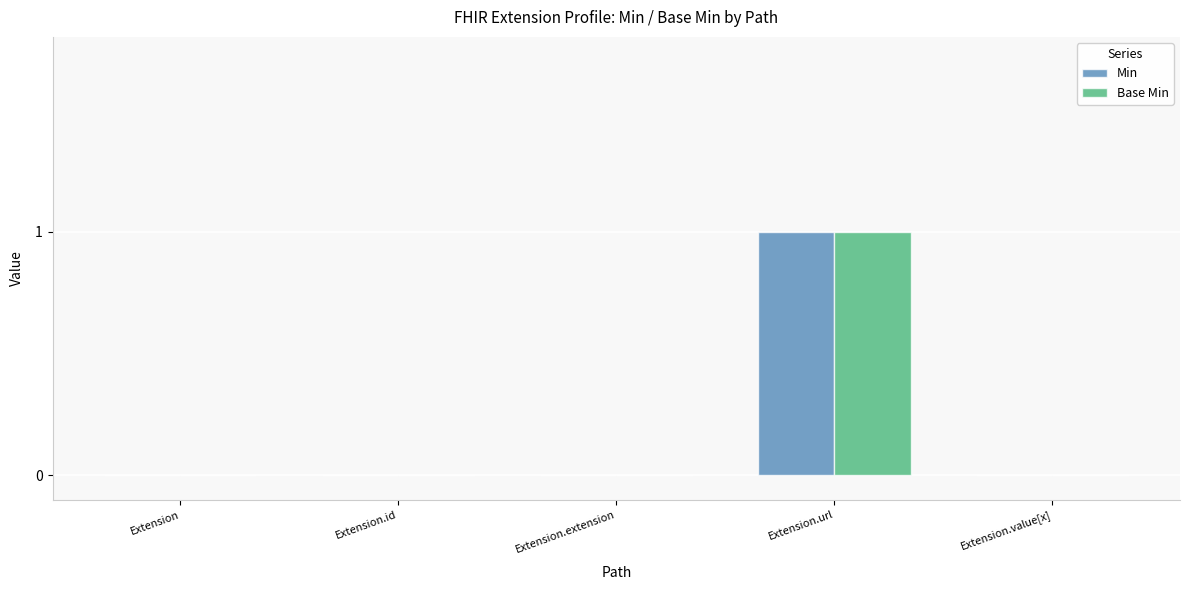

The Base Min series shows -1 at Extension.id. True or false?

False